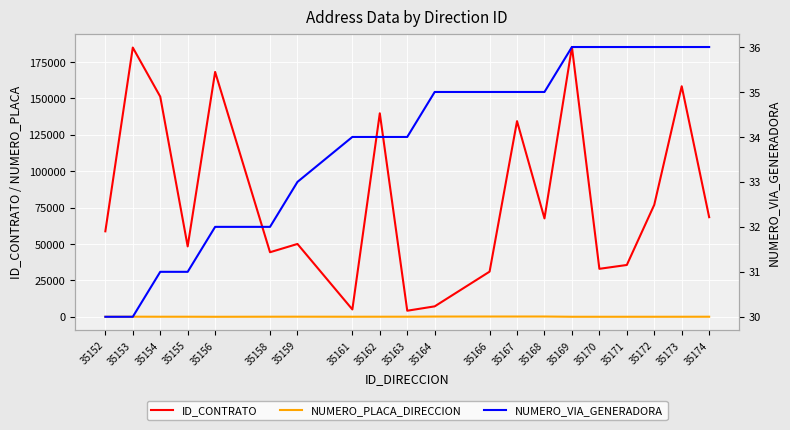

The NUMERO_PLACA_DIRECCION series shows 4 at 35172. True or false?

False